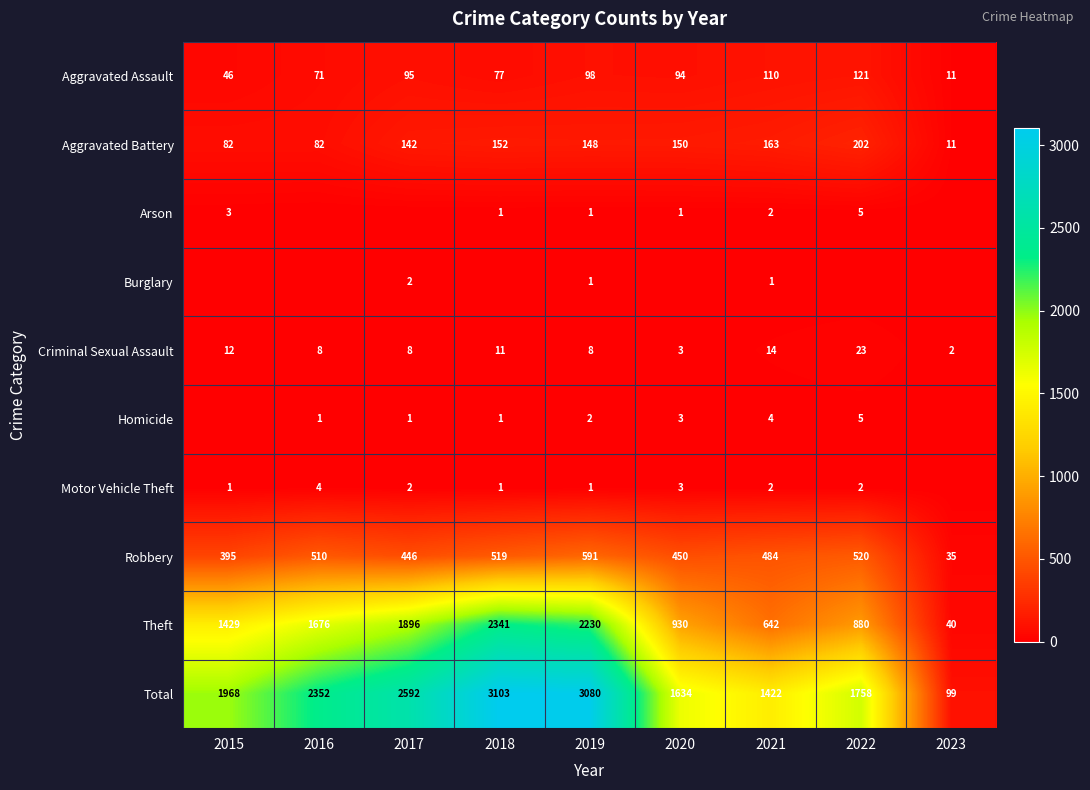

Count the number of categories in the chart.

9